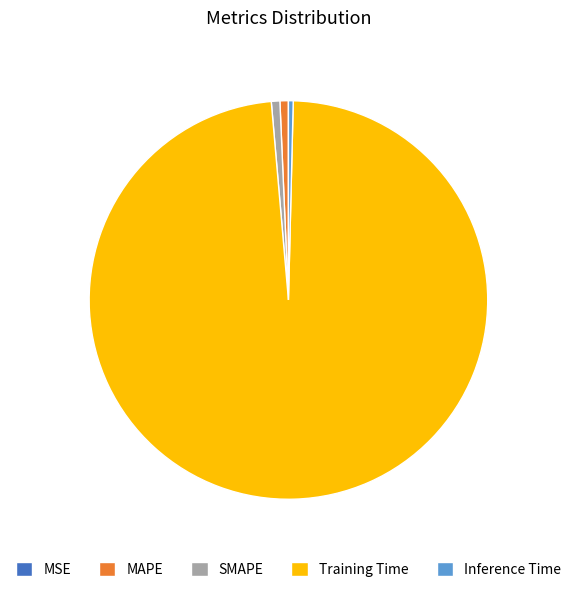

The Training Time slice represents 84% of the pie. True or false?

False